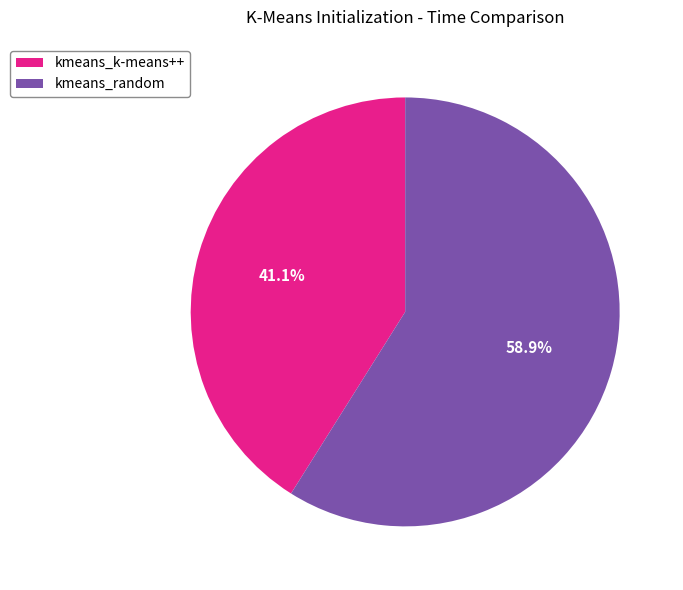

Is it true that kmeans_k-means++ is 41% of the pie?

True